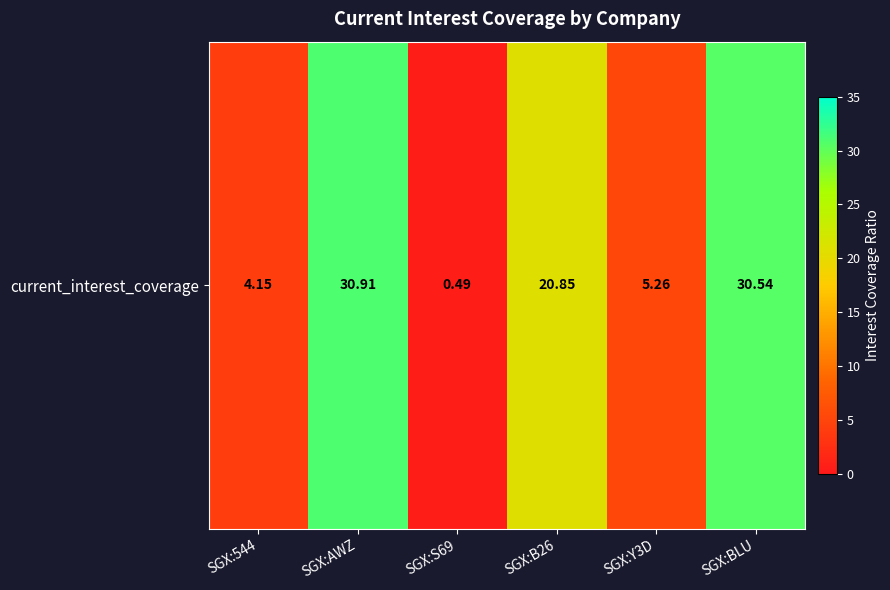

The value at SGX:544 is 6.0. True or false?

False